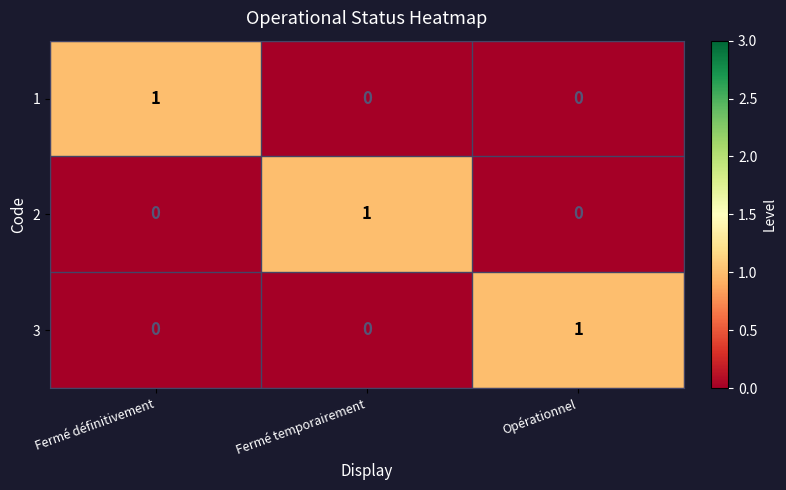

Is it true that 2 equals 1 at Fermé temporairement?

True